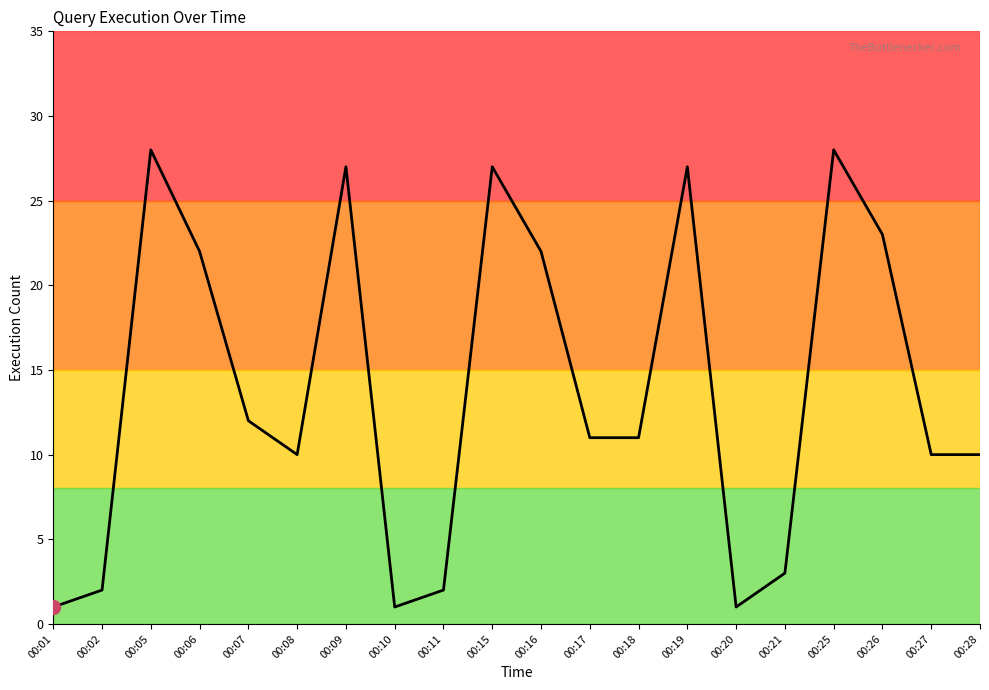

What is the greatest value displayed?

28